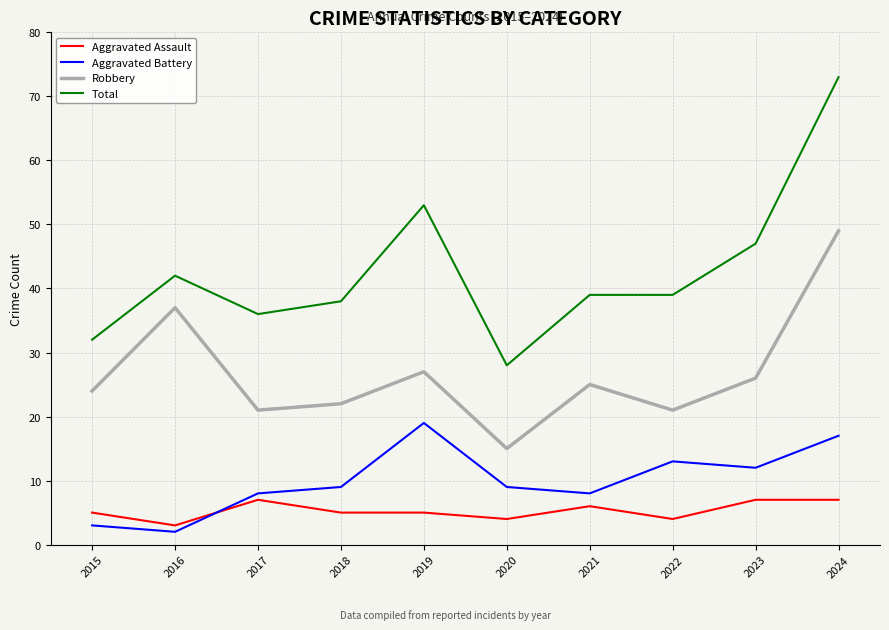

Is the value of Robbery at 2024 greater than the value of Total at 2023?

Yes